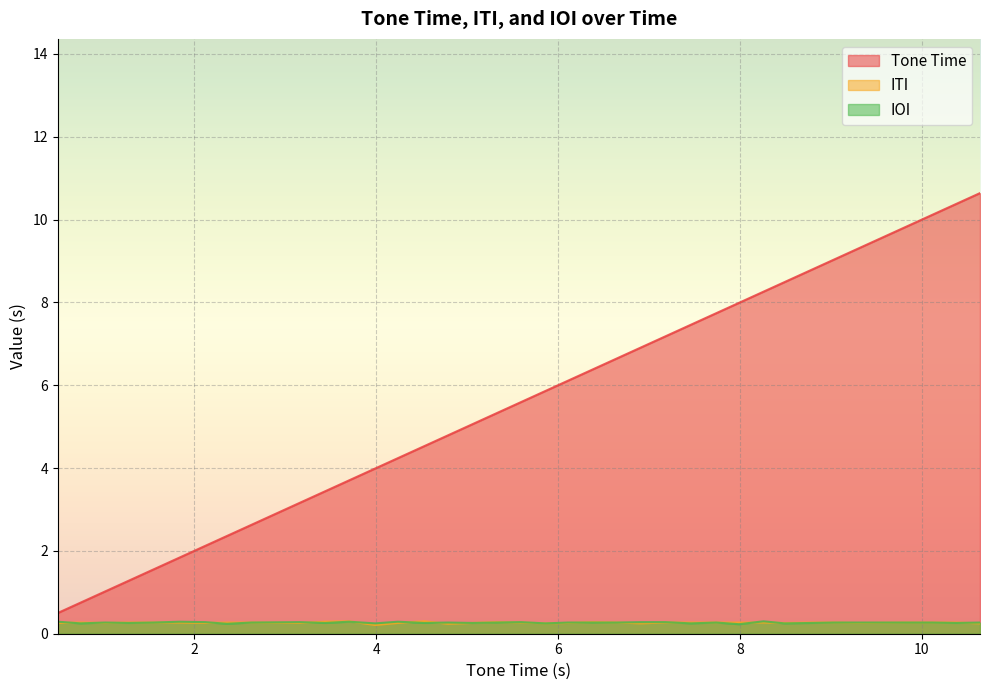

Which series has the largest range (max minus min)?

Tone Time